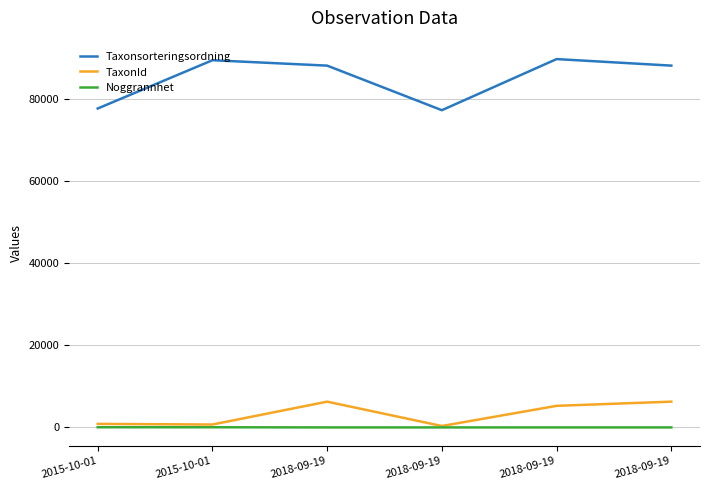

Does the chart have visible grid lines?

Yes